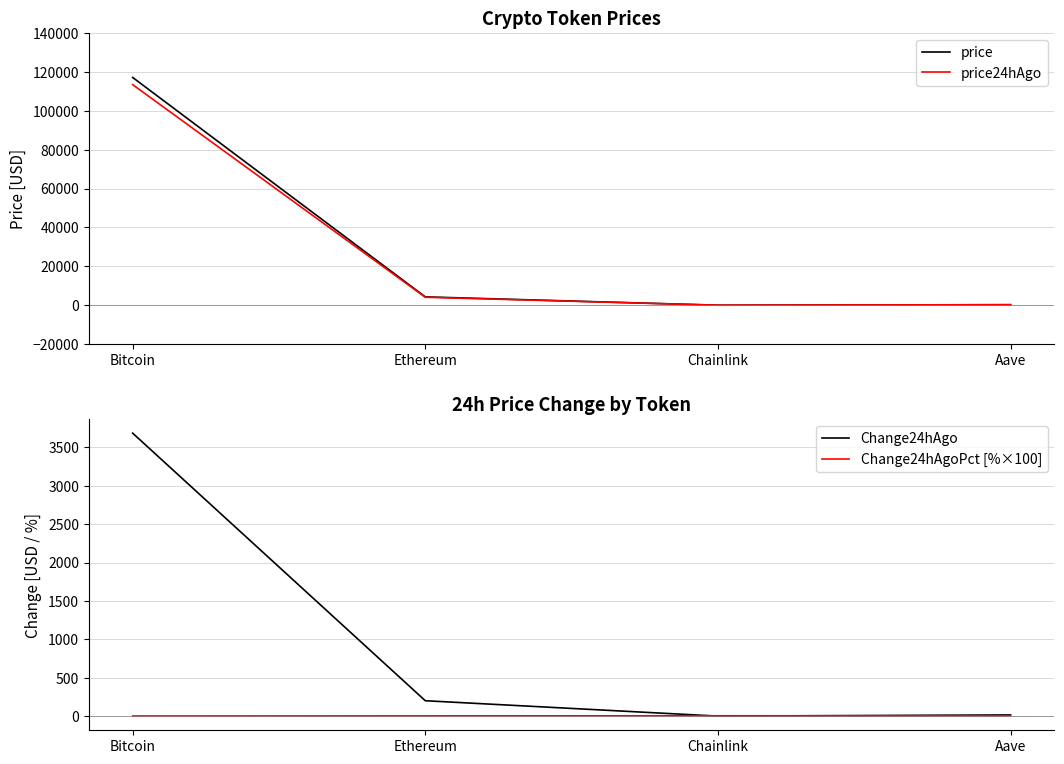

True or false: Change24hAgoPct [%×100] and price24hAgo intersect in this chart.

False